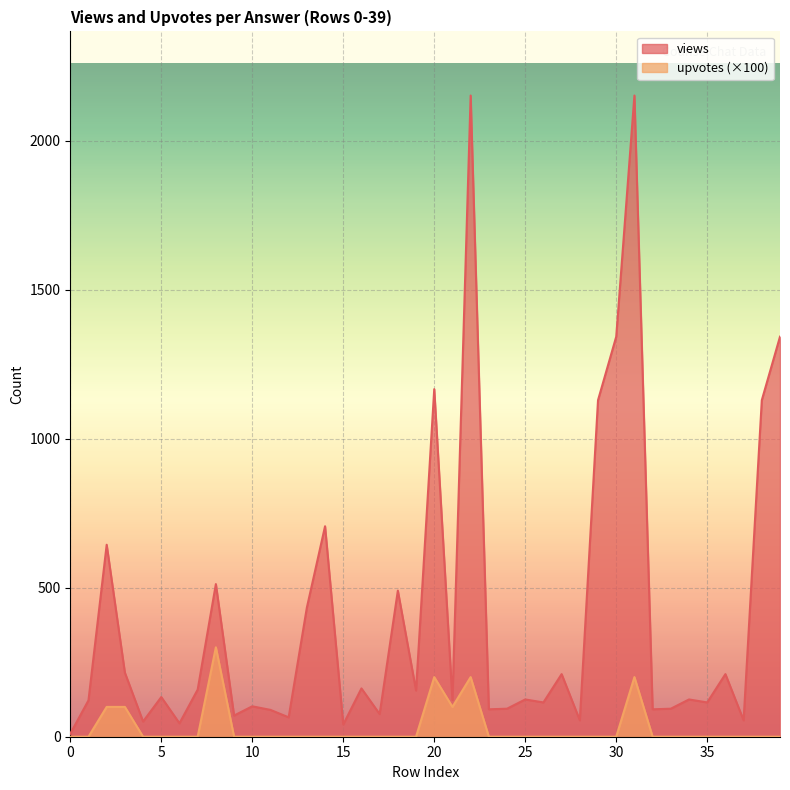

What are all the series names shown in the legend?

views, upvotes (×100)